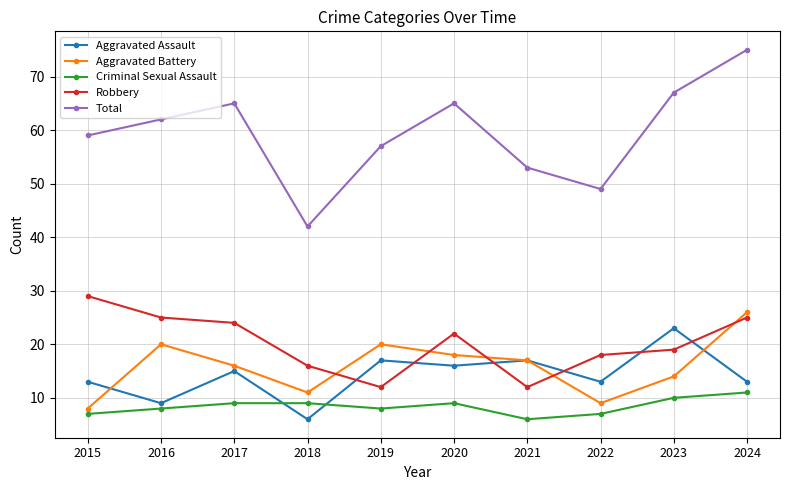

Is it true that Aggravated Assault equals 12 at 2016?

False